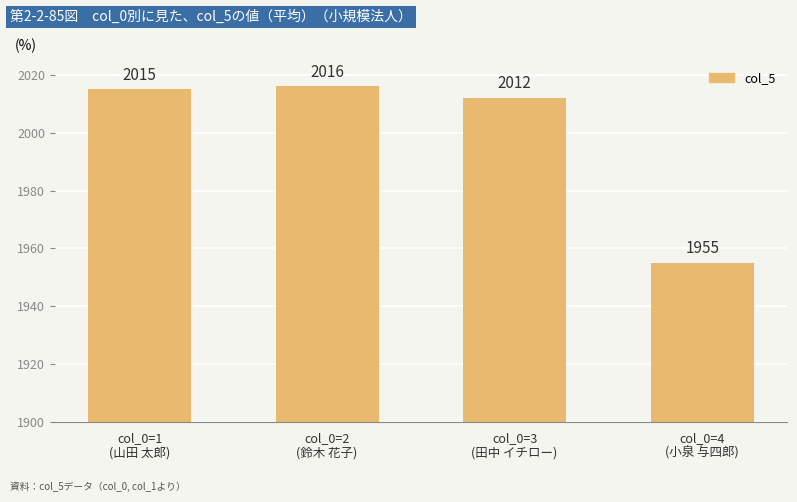

Rank the categories by value from highest to lowest.

col_0=2
(鈴木 花子), col_0=1
(山田 太郎), col_0=3
(田中 イチロー), col_0=4
(小泉 与四郎)